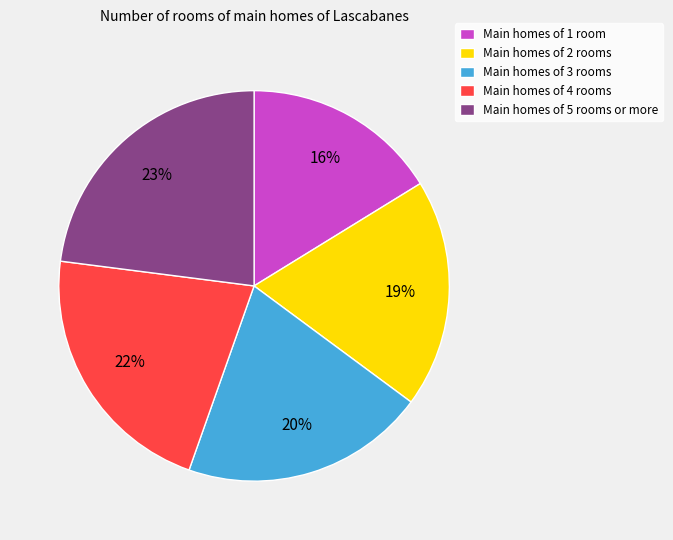

Which has a higher value, Main homes of 2 rooms or Main homes of 4 rooms?

Main homes of 4 rooms